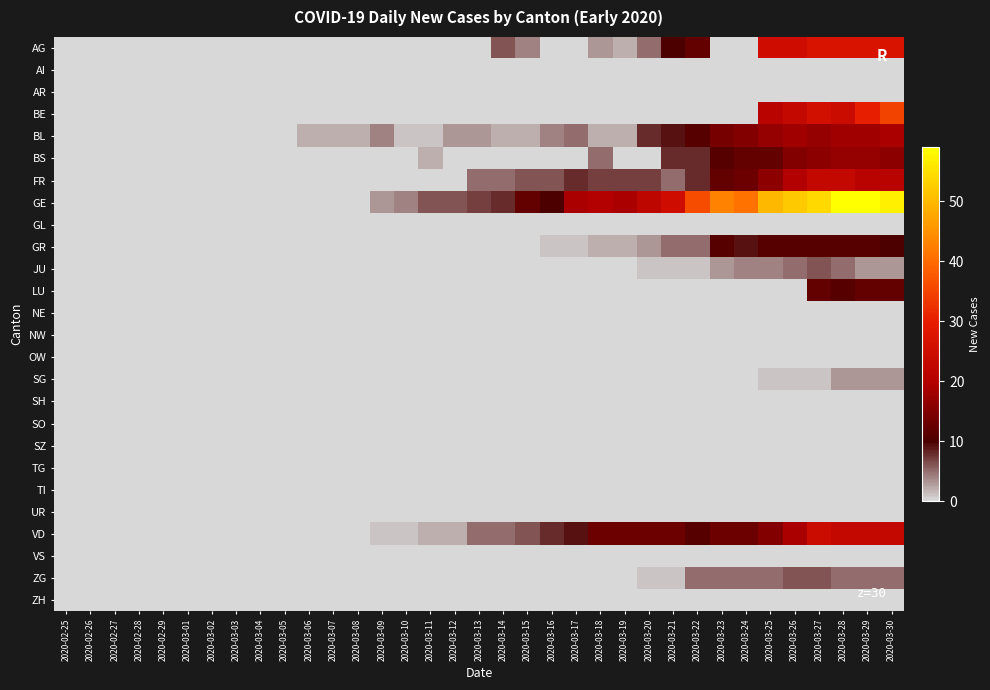

Reading right to left, list all the values displayed in this chart.

AG: 2020-03-30=27	2020-03-29=27	2020-03-28=27	2020-03-27=27	2020-03-26=25	2020-03-25=25	2020-03-24=0	2020-03-23=0	2020-03-22=12	2020-03-21=10	2020-03-20=5	2020-03-19=2	2020-03-18=3	2020-03-17=0	2020-03-16=0	2020-03-15=4	2020-03-14=6	2020-03-13=0	2020-03-12=0	2020-03-11=0	2020-03-10=0	2020-03-09=0	2020-03-08=0	2020-03-07=0	2020-03-06=0	2020-03-05=0	2020-03-04=0	2020-03-03=0	2020-03-02=0	2020-03-01=0	2020-02-29=0	2020-02-28=0	2020-02-27=0	2020-02-26=0	2020-02-25=0
AI: 2020-03-30=0	2020-03-29=0	2020-03-28=0	2020-03-27=0	2020-03-26=0	2020-03-25=0	2020-03-24=0	2020-03-23=0	2020-03-22=0	2020-03-21=0	2020-03-20=0	2020-03-19=0	2020-03-18=0	2020-03-17=0	2020-03-16=0	2020-03-15=0	2020-03-14=0	2020-03-13=0	2020-03-12=0	2020-03-11=0	2020-03-10=0	2020-03-09=0	2020-03-08=0	2020-03-07=0	2020-03-06=0	2020-03-05=0	2020-03-04=0	2020-03-03=0	2020-03-02=0	2020-03-01=0	2020-02-29=0	2020-02-28=0	2020-02-27=0	2020-02-26=0	2020-02-25=0
AR: 2020-03-30=0	2020-03-29=0	2020-03-28=0	2020-03-27=0	2020-03-26=0	2020-03-25=0	2020-03-24=0	2020-03-23=0	2020-03-22=0	2020-03-21=0	2020-03-20=0	2020-03-19=0	2020-03-18=0	2020-03-17=0	2020-03-16=0	2020-03-15=0	2020-03-14=0	2020-03-13=0	2020-03-12=0	2020-03-11=0	2020-03-10=0	2020-03-09=0	2020-03-08=0	2020-03-07=0	2020-03-06=0	2020-03-05=0	2020-03-04=0	2020-03-03=0	2020-03-02=0	2020-03-01=0	2020-02-29=0	2020-02-28=0	2020-02-27=0	2020-02-26=0	2020-02-25=0
BE: 2020-03-30=35	2020-03-29=30	2020-03-28=24	2020-03-27=26	2020-03-26=23	2020-03-25=21	2020-03-24=0	2020-03-23=0	2020-03-22=0	2020-03-21=0	2020-03-20=0	2020-03-19=0	2020-03-18=0	2020-03-17=0	2020-03-16=0	2020-03-15=0	2020-03-14=0	2020-03-13=0	2020-03-12=0	2020-03-11=0	2020-03-10=0	2020-03-09=0	2020-03-08=0	2020-03-07=0	2020-03-06=0	2020-03-05=0	2020-03-04=0	2020-03-03=0	2020-03-02=0	2020-03-01=0	2020-02-29=0	2020-02-28=0	2020-02-27=0	2020-02-26=0	2020-02-25=0
BL: 2020-03-30=19	2020-03-29=18	2020-03-28=18	2020-03-27=17	2020-03-26=18	2020-03-25=17	2020-03-24=15	2020-03-23=14	2020-03-22=11	2020-03-21=9	2020-03-20=8	2020-03-19=2	2020-03-18=2	2020-03-17=5	2020-03-16=4	2020-03-15=2	2020-03-14=2	2020-03-13=3	2020-03-12=3	2020-03-11=1	2020-03-10=1	2020-03-09=4	2020-03-08=2	2020-03-07=2	2020-03-06=2	2020-03-05=0	2020-03-04=0	2020-03-03=0	2020-03-02=0	2020-03-01=0	2020-02-29=0	2020-02-28=0	2020-02-27=0	2020-02-26=0	2020-02-25=0
BS: 2020-03-30=16	2020-03-29=17	2020-03-28=17	2020-03-27=16	2020-03-26=15	2020-03-25=12	2020-03-24=12	2020-03-23=11	2020-03-22=8	2020-03-21=8	2020-03-20=0	2020-03-19=0	2020-03-18=5	2020-03-17=0	2020-03-16=0	2020-03-15=0	2020-03-14=0	2020-03-13=0	2020-03-12=0	2020-03-11=2	2020-03-10=0	2020-03-09=0	2020-03-08=0	2020-03-07=0	2020-03-06=0	2020-03-05=0	2020-03-04=0	2020-03-03=0	2020-03-02=0	2020-03-01=0	2020-02-29=0	2020-02-28=0	2020-02-27=0	2020-02-26=0	2020-02-25=0
FR: 2020-03-30=21	2020-03-29=21	2020-03-28=23	2020-03-27=23	2020-03-26=20	2020-03-25=16	2020-03-24=13	2020-03-23=12	2020-03-22=8	2020-03-21=5	2020-03-20=7	2020-03-19=7	2020-03-18=7	2020-03-17=8	2020-03-16=6	2020-03-15=6	2020-03-14=5	2020-03-13=5	2020-03-12=0	2020-03-11=0	2020-03-10=0	2020-03-09=0	2020-03-08=0	2020-03-07=0	2020-03-06=0	2020-03-05=0	2020-03-04=0	2020-03-03=0	2020-03-02=0	2020-03-01=0	2020-02-29=0	2020-02-28=0	2020-02-27=0	2020-02-26=0	2020-02-25=0
GE: 2020-03-30=57	2020-03-29=59	2020-03-28=59	2020-03-27=54	2020-03-26=52	2020-03-25=50	2020-03-24=41	2020-03-23=43	2020-03-22=36	2020-03-21=25	2020-03-20=22	2020-03-19=19	2020-03-18=20	2020-03-17=19	2020-03-16=10	2020-03-15=12	2020-03-14=8	2020-03-13=7	2020-03-12=6	2020-03-11=6	2020-03-10=4	2020-03-09=3	2020-03-08=0	2020-03-07=0	2020-03-06=0	2020-03-05=0	2020-03-04=0	2020-03-03=0	2020-03-02=0	2020-03-01=0	2020-02-29=0	2020-02-28=0	2020-02-27=0	2020-02-26=0	2020-02-25=0
GL: 2020-03-30=0	2020-03-29=0	2020-03-28=0	2020-03-27=0	2020-03-26=0	2020-03-25=0	2020-03-24=0	2020-03-23=0	2020-03-22=0	2020-03-21=0	2020-03-20=0	2020-03-19=0	2020-03-18=0	2020-03-17=0	2020-03-16=0	2020-03-15=0	2020-03-14=0	2020-03-13=0	2020-03-12=0	2020-03-11=0	2020-03-10=0	2020-03-09=0	2020-03-08=0	2020-03-07=0	2020-03-06=0	2020-03-05=0	2020-03-04=0	2020-03-03=0	2020-03-02=0	2020-03-01=0	2020-02-29=0	2020-02-28=0	2020-02-27=0	2020-02-26=0	2020-02-25=0
GR: 2020-03-30=10	2020-03-29=11	2020-03-28=11	2020-03-27=11	2020-03-26=11	2020-03-25=11	2020-03-24=9	2020-03-23=11	2020-03-22=5	2020-03-21=5	2020-03-20=3	2020-03-19=2	2020-03-18=2	2020-03-17=1	2020-03-16=1	2020-03-15=0	2020-03-14=0	2020-03-13=0	2020-03-12=0	2020-03-11=0	2020-03-10=0	2020-03-09=0	2020-03-08=0	2020-03-07=0	2020-03-06=0	2020-03-05=0	2020-03-04=0	2020-03-03=0	2020-03-02=0	2020-03-01=0	2020-02-29=0	2020-02-28=0	2020-02-27=0	2020-02-26=0	2020-02-25=0
JU: 2020-03-30=3	2020-03-29=3	2020-03-28=5	2020-03-27=6	2020-03-26=5	2020-03-25=4	2020-03-24=4	2020-03-23=3	2020-03-22=1	2020-03-21=1	2020-03-20=1	2020-03-19=0	2020-03-18=0	2020-03-17=0	2020-03-16=0	2020-03-15=0	2020-03-14=0	2020-03-13=0	2020-03-12=0	2020-03-11=0	2020-03-10=0	2020-03-09=0	2020-03-08=0	2020-03-07=0	2020-03-06=0	2020-03-05=0	2020-03-04=0	2020-03-03=0	2020-03-02=0	2020-03-01=0	2020-02-29=0	2020-02-28=0	2020-02-27=0	2020-02-26=0	2020-02-25=0
LU: 2020-03-30=12	2020-03-29=12	2020-03-28=11	2020-03-27=12	2020-03-26=0	2020-03-25=0	2020-03-24=0	2020-03-23=0	2020-03-22=0	2020-03-21=0	2020-03-20=0	2020-03-19=0	2020-03-18=0	2020-03-17=0	2020-03-16=0	2020-03-15=0	2020-03-14=0	2020-03-13=0	2020-03-12=0	2020-03-11=0	2020-03-10=0	2020-03-09=0	2020-03-08=0	2020-03-07=0	2020-03-06=0	2020-03-05=0	2020-03-04=0	2020-03-03=0	2020-03-02=0	2020-03-01=0	2020-02-29=0	2020-02-28=0	2020-02-27=0	2020-02-26=0	2020-02-25=0
NE: 2020-03-30=0	2020-03-29=0	2020-03-28=0	2020-03-27=0	2020-03-26=0	2020-03-25=0	2020-03-24=0	2020-03-23=0	2020-03-22=0	2020-03-21=0	2020-03-20=0	2020-03-19=0	2020-03-18=0	2020-03-17=0	2020-03-16=0	2020-03-15=0	2020-03-14=0	2020-03-13=0	2020-03-12=0	2020-03-11=0	2020-03-10=0	2020-03-09=0	2020-03-08=0	2020-03-07=0	2020-03-06=0	2020-03-05=0	2020-03-04=0	2020-03-03=0	2020-03-02=0	2020-03-01=0	2020-02-29=0	2020-02-28=0	2020-02-27=0	2020-02-26=0	2020-02-25=0
NW: 2020-03-30=0	2020-03-29=0	2020-03-28=0	2020-03-27=0	2020-03-26=0	2020-03-25=0	2020-03-24=0	2020-03-23=0	2020-03-22=0	2020-03-21=0	2020-03-20=0	2020-03-19=0	2020-03-18=0	2020-03-17=0	2020-03-16=0	2020-03-15=0	2020-03-14=0	2020-03-13=0	2020-03-12=0	2020-03-11=0	2020-03-10=0	2020-03-09=0	2020-03-08=0	2020-03-07=0	2020-03-06=0	2020-03-05=0	2020-03-04=0	2020-03-03=0	2020-03-02=0	2020-03-01=0	2020-02-29=0	2020-02-28=0	2020-02-27=0	2020-02-26=0	2020-02-25=0
OW: 2020-03-30=0	2020-03-29=0	2020-03-28=0	2020-03-27=0	2020-03-26=0	2020-03-25=0	2020-03-24=0	2020-03-23=0	2020-03-22=0	2020-03-21=0	2020-03-20=0	2020-03-19=0	2020-03-18=0	2020-03-17=0	2020-03-16=0	2020-03-15=0	2020-03-14=0	2020-03-13=0	2020-03-12=0	2020-03-11=0	2020-03-10=0	2020-03-09=0	2020-03-08=0	2020-03-07=0	2020-03-06=0	2020-03-05=0	2020-03-04=0	2020-03-03=0	2020-03-02=0	2020-03-01=0	2020-02-29=0	2020-02-28=0	2020-02-27=0	2020-02-26=0	2020-02-25=0
SG: 2020-03-30=3	2020-03-29=3	2020-03-28=3	2020-03-27=1	2020-03-26=1	2020-03-25=1	2020-03-24=0	2020-03-23=0	2020-03-22=0	2020-03-21=0	2020-03-20=0	2020-03-19=0	2020-03-18=0	2020-03-17=0	2020-03-16=0	2020-03-15=0	2020-03-14=0	2020-03-13=0	2020-03-12=0	2020-03-11=0	2020-03-10=0	2020-03-09=0	2020-03-08=0	2020-03-07=0	2020-03-06=0	2020-03-05=0	2020-03-04=0	2020-03-03=0	2020-03-02=0	2020-03-01=0	2020-02-29=0	2020-02-28=0	2020-02-27=0	2020-02-26=0	2020-02-25=0
SH: 2020-03-30=0	2020-03-29=0	2020-03-28=0	2020-03-27=0	2020-03-26=0	2020-03-25=0	2020-03-24=0	2020-03-23=0	2020-03-22=0	2020-03-21=0	2020-03-20=0	2020-03-19=0	2020-03-18=0	2020-03-17=0	2020-03-16=0	2020-03-15=0	2020-03-14=0	2020-03-13=0	2020-03-12=0	2020-03-11=0	2020-03-10=0	2020-03-09=0	2020-03-08=0	2020-03-07=0	2020-03-06=0	2020-03-05=0	2020-03-04=0	2020-03-03=0	2020-03-02=0	2020-03-01=0	2020-02-29=0	2020-02-28=0	2020-02-27=0	2020-02-26=0	2020-02-25=0
SO: 2020-03-30=0	2020-03-29=0	2020-03-28=0	2020-03-27=0	2020-03-26=0	2020-03-25=0	2020-03-24=0	2020-03-23=0	2020-03-22=0	2020-03-21=0	2020-03-20=0	2020-03-19=0	2020-03-18=0	2020-03-17=0	2020-03-16=0	2020-03-15=0	2020-03-14=0	2020-03-13=0	2020-03-12=0	2020-03-11=0	2020-03-10=0	2020-03-09=0	2020-03-08=0	2020-03-07=0	2020-03-06=0	2020-03-05=0	2020-03-04=0	2020-03-03=0	2020-03-02=0	2020-03-01=0	2020-02-29=0	2020-02-28=0	2020-02-27=0	2020-02-26=0	2020-02-25=0
SZ: 2020-03-30=0	2020-03-29=0	2020-03-28=0	2020-03-27=0	2020-03-26=0	2020-03-25=0	2020-03-24=0	2020-03-23=0	2020-03-22=0	2020-03-21=0	2020-03-20=0	2020-03-19=0	2020-03-18=0	2020-03-17=0	2020-03-16=0	2020-03-15=0	2020-03-14=0	2020-03-13=0	2020-03-12=0	2020-03-11=0	2020-03-10=0	2020-03-09=0	2020-03-08=0	2020-03-07=0	2020-03-06=0	2020-03-05=0	2020-03-04=0	2020-03-03=0	2020-03-02=0	2020-03-01=0	2020-02-29=0	2020-02-28=0	2020-02-27=0	2020-02-26=0	2020-02-25=0
TG: 2020-03-30=0	2020-03-29=0	2020-03-28=0	2020-03-27=0	2020-03-26=0	2020-03-25=0	2020-03-24=0	2020-03-23=0	2020-03-22=0	2020-03-21=0	2020-03-20=0	2020-03-19=0	2020-03-18=0	2020-03-17=0	2020-03-16=0	2020-03-15=0	2020-03-14=0	2020-03-13=0	2020-03-12=0	2020-03-11=0	2020-03-10=0	2020-03-09=0	2020-03-08=0	2020-03-07=0	2020-03-06=0	2020-03-05=0	2020-03-04=0	2020-03-03=0	2020-03-02=0	2020-03-01=0	2020-02-29=0	2020-02-28=0	2020-02-27=0	2020-02-26=0	2020-02-25=0
TI: 2020-03-30=0	2020-03-29=0	2020-03-28=0	2020-03-27=0	2020-03-26=0	2020-03-25=0	2020-03-24=0	2020-03-23=0	2020-03-22=0	2020-03-21=0	2020-03-20=0	2020-03-19=0	2020-03-18=0	2020-03-17=0	2020-03-16=0	2020-03-15=0	2020-03-14=0	2020-03-13=0	2020-03-12=0	2020-03-11=0	2020-03-10=0	2020-03-09=0	2020-03-08=0	2020-03-07=0	2020-03-06=0	2020-03-05=0	2020-03-04=0	2020-03-03=0	2020-03-02=0	2020-03-01=0	2020-02-29=0	2020-02-28=0	2020-02-27=0	2020-02-26=0	2020-02-25=0
UR: 2020-03-30=0	2020-03-29=0	2020-03-28=0	2020-03-27=0	2020-03-26=0	2020-03-25=0	2020-03-24=0	2020-03-23=0	2020-03-22=0	2020-03-21=0	2020-03-20=0	2020-03-19=0	2020-03-18=0	2020-03-17=0	2020-03-16=0	2020-03-15=0	2020-03-14=0	2020-03-13=0	2020-03-12=0	2020-03-11=0	2020-03-10=0	2020-03-09=0	2020-03-08=0	2020-03-07=0	2020-03-06=0	2020-03-05=0	2020-03-04=0	2020-03-03=0	2020-03-02=0	2020-03-01=0	2020-02-29=0	2020-02-28=0	2020-02-27=0	2020-02-26=0	2020-02-25=0
VD: 2020-03-30=23	2020-03-29=23	2020-03-28=23	2020-03-27=24	2020-03-26=19	2020-03-25=15	2020-03-24=13	2020-03-23=13	2020-03-22=11	2020-03-21=13	2020-03-20=13	2020-03-19=13	2020-03-18=13	2020-03-17=9	2020-03-16=8	2020-03-15=6	2020-03-14=5	2020-03-13=5	2020-03-12=2	2020-03-11=2	2020-03-10=1	2020-03-09=1	2020-03-08=0	2020-03-07=0	2020-03-06=0	2020-03-05=0	2020-03-04=0	2020-03-03=0	2020-03-02=0	2020-03-01=0	2020-02-29=0	2020-02-28=0	2020-02-27=0	2020-02-26=0	2020-02-25=0
VS: 2020-03-30=0	2020-03-29=0	2020-03-28=0	2020-03-27=0	2020-03-26=0	2020-03-25=0	2020-03-24=0	2020-03-23=0	2020-03-22=0	2020-03-21=0	2020-03-20=0	2020-03-19=0	2020-03-18=0	2020-03-17=0	2020-03-16=0	2020-03-15=0	2020-03-14=0	2020-03-13=0	2020-03-12=0	2020-03-11=0	2020-03-10=0	2020-03-09=0	2020-03-08=0	2020-03-07=0	2020-03-06=0	2020-03-05=0	2020-03-04=0	2020-03-03=0	2020-03-02=0	2020-03-01=0	2020-02-29=0	2020-02-28=0	2020-02-27=0	2020-02-26=0	2020-02-25=0
ZG: 2020-03-30=5	2020-03-29=5	2020-03-28=5	2020-03-27=6	2020-03-26=6	2020-03-25=5	2020-03-24=5	2020-03-23=5	2020-03-22=5	2020-03-21=1	2020-03-20=1	2020-03-19=0	2020-03-18=0	2020-03-17=0	2020-03-16=0	2020-03-15=0	2020-03-14=0	2020-03-13=0	2020-03-12=0	2020-03-11=0	2020-03-10=0	2020-03-09=0	2020-03-08=0	2020-03-07=0	2020-03-06=0	2020-03-05=0	2020-03-04=0	2020-03-03=0	2020-03-02=0	2020-03-01=0	2020-02-29=0	2020-02-28=0	2020-02-27=0	2020-02-26=0	2020-02-25=0
ZH: 2020-03-30=0	2020-03-29=0	2020-03-28=0	2020-03-27=0	2020-03-26=0	2020-03-25=0	2020-03-24=0	2020-03-23=0	2020-03-22=0	2020-03-21=0	2020-03-20=0	2020-03-19=0	2020-03-18=0	2020-03-17=0	2020-03-16=0	2020-03-15=0	2020-03-14=0	2020-03-13=0	2020-03-12=0	2020-03-11=0	2020-03-10=0	2020-03-09=0	2020-03-08=0	2020-03-07=0	2020-03-06=0	2020-03-05=0	2020-03-04=0	2020-03-03=0	2020-03-02=0	2020-03-01=0	2020-02-29=0	2020-02-28=0	2020-02-27=0	2020-02-26=0	2020-02-25=0